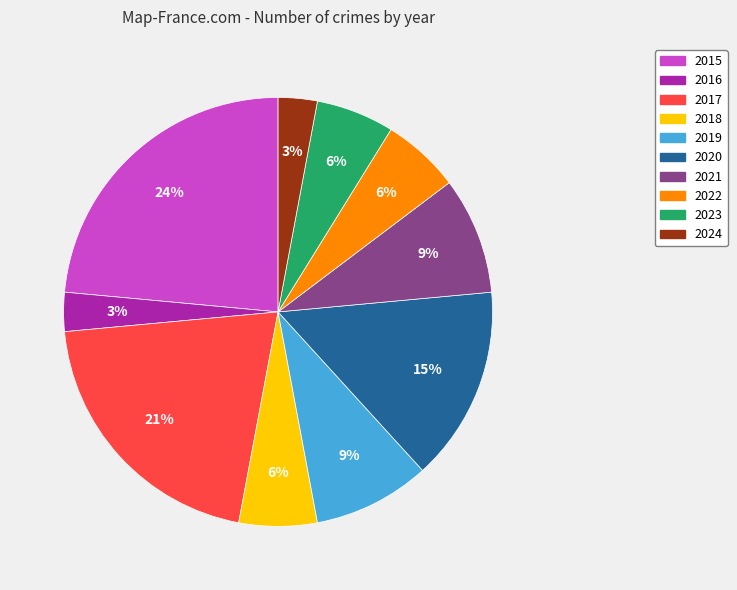

Between 2017 and 2022, which is larger?

2017